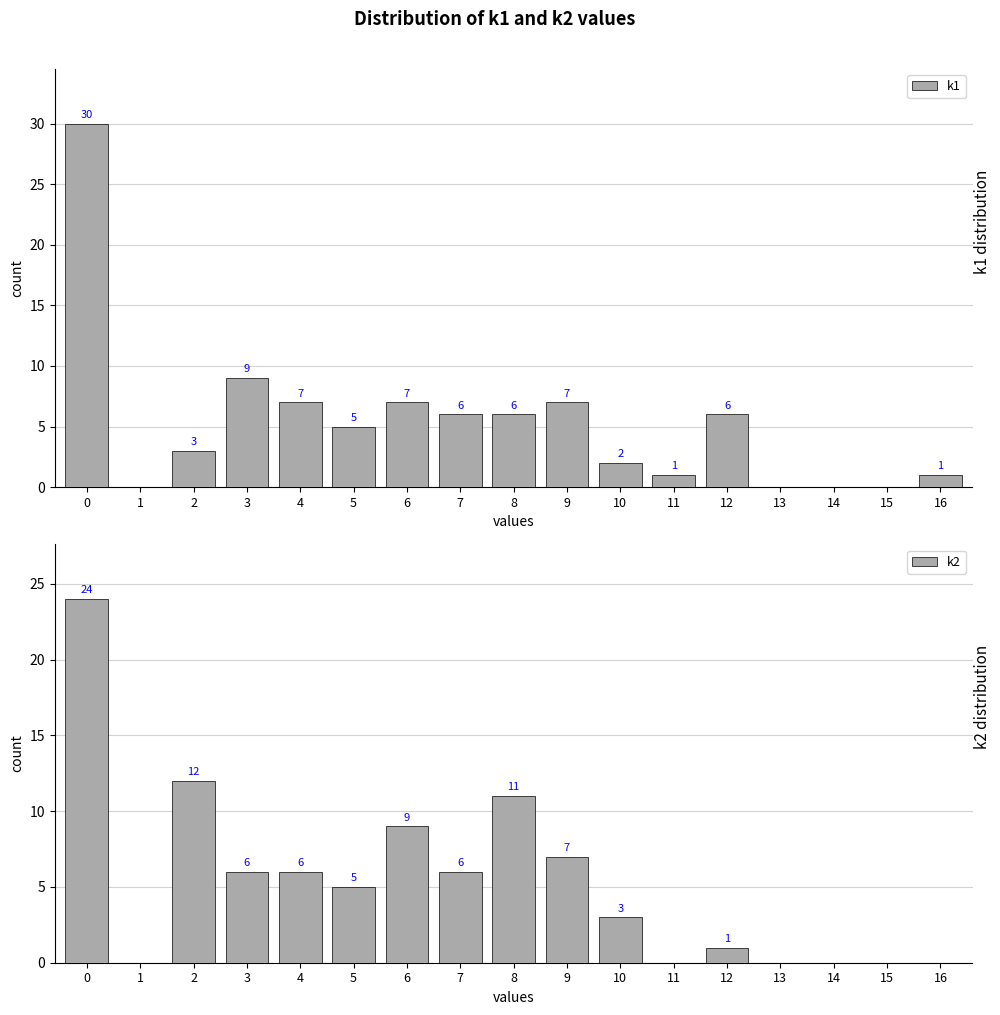

Which series has the largest total across all categories?

k1